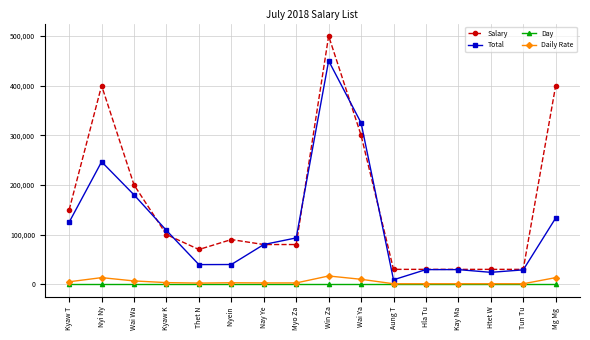

What is the average value of the Salary series?

157500